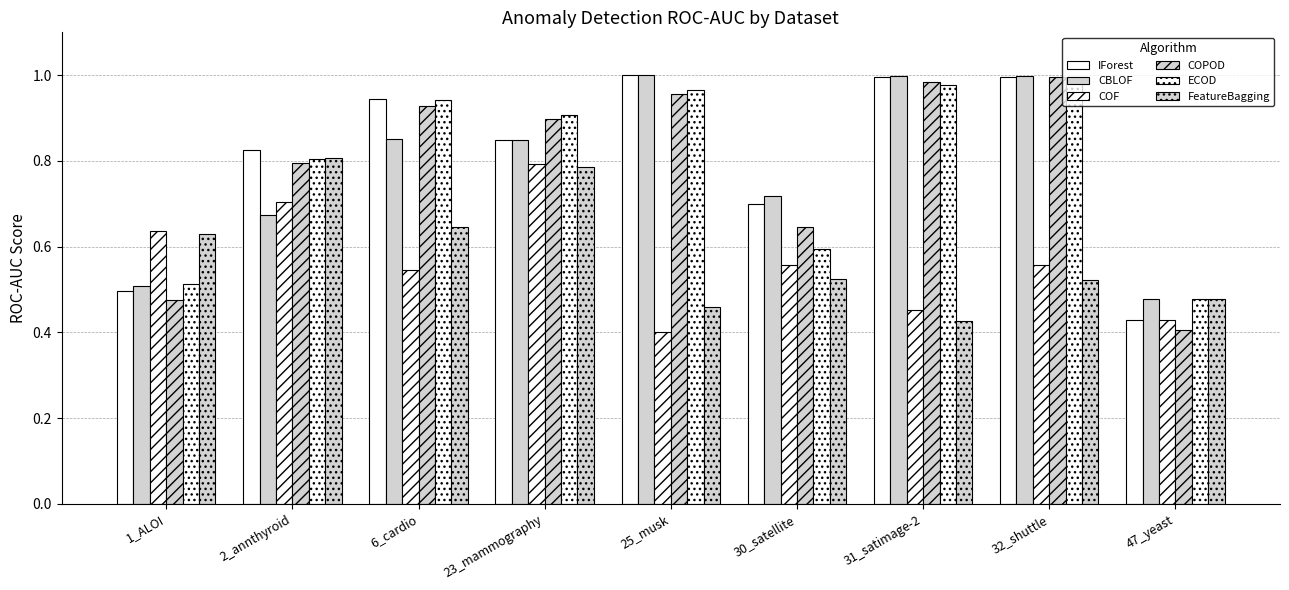

What is the difference between the CBLOF values at 25_musk and 1_ALOI?

0.5